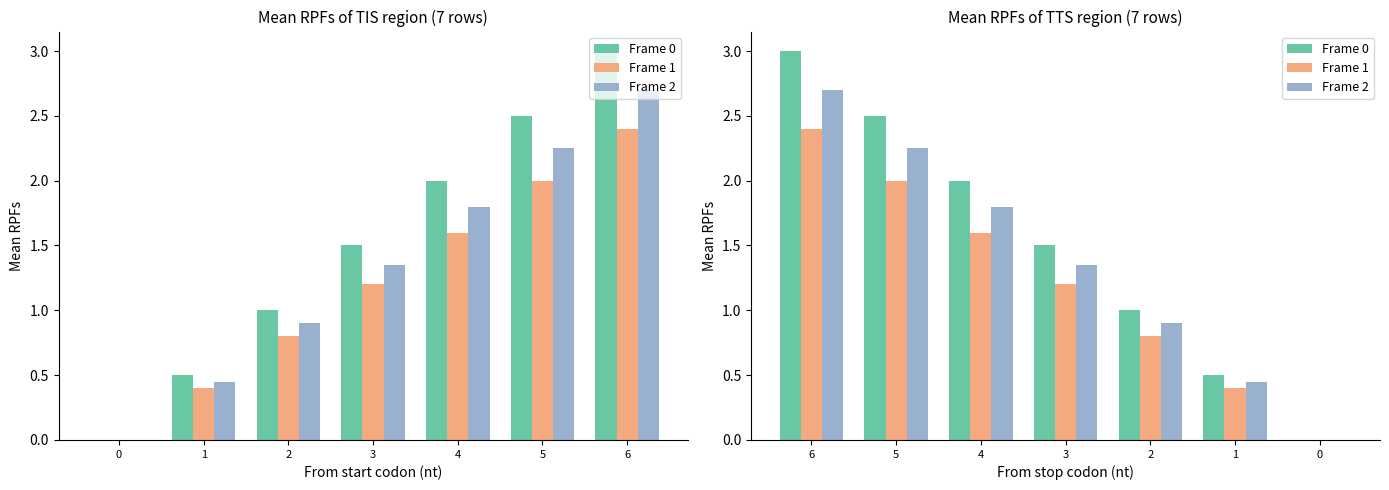

The Frame 2 series shows 2.3 at 3. True or false?

False